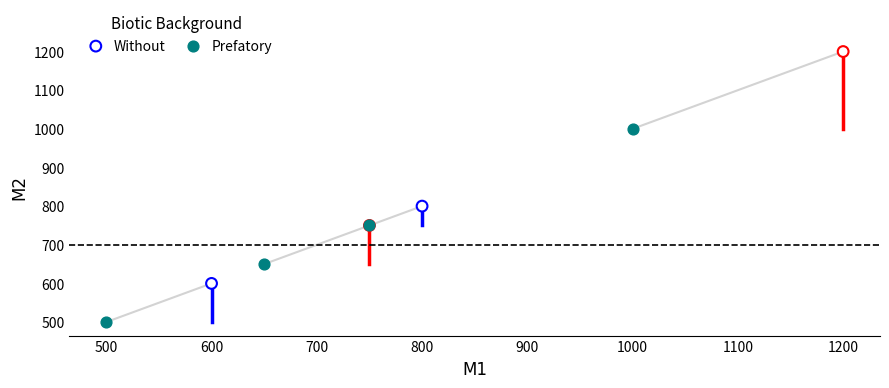

Which series reaches the maximum Y coordinate?

Without